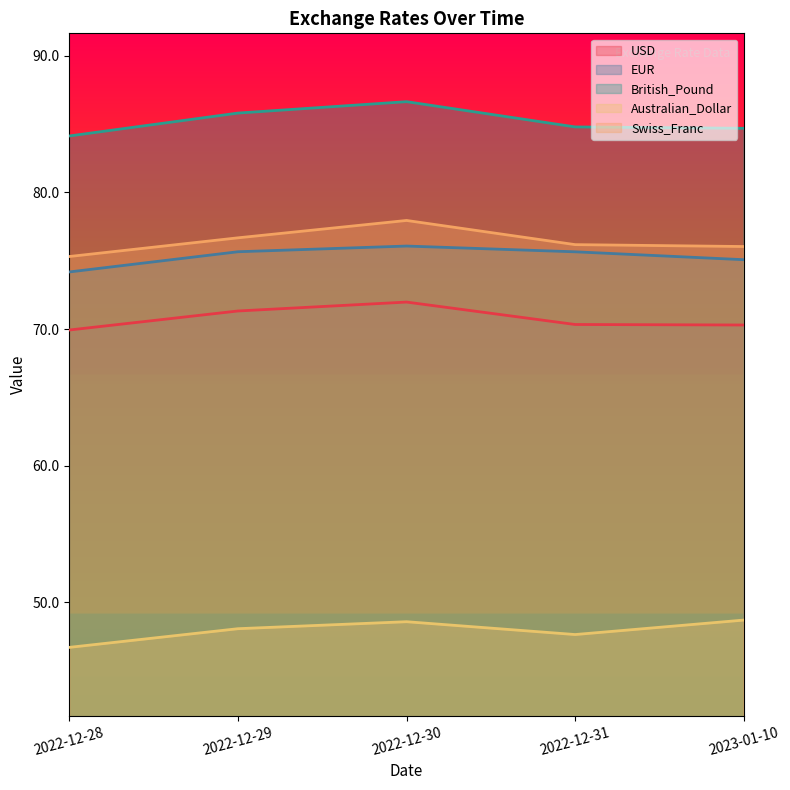

What is the approximate value of Australian_Dollar at 2023-01-10?

48.7